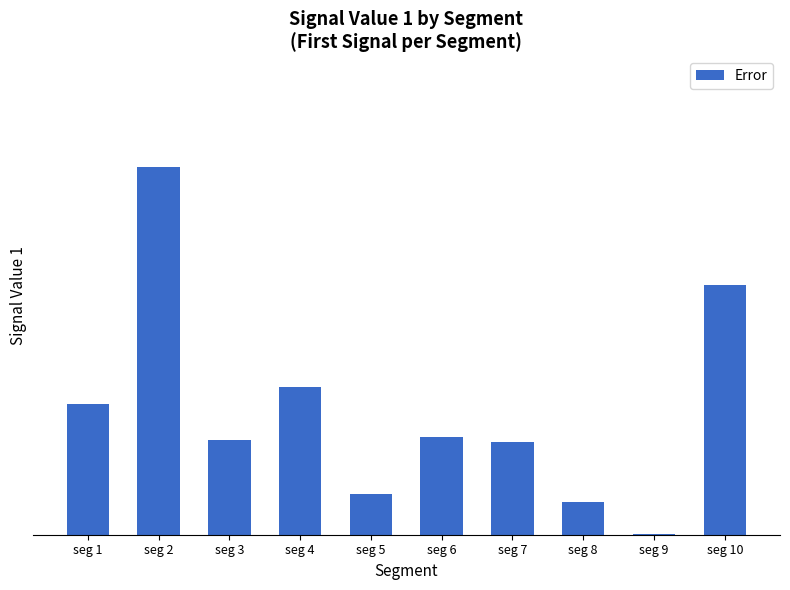

List the labels in order of value, largest first.

seg 2, seg 10, seg 4, seg 1, seg 6, seg 3, seg 7, seg 5, seg 8, seg 9